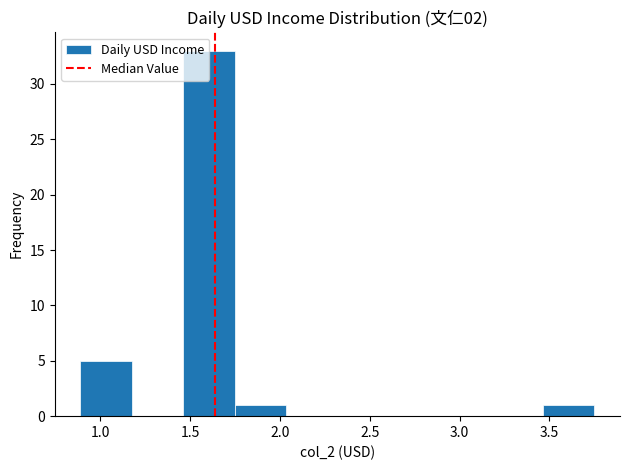

Reading left to right, transcribe this chart: for each bar, give the range it covers on the x-axis and its height. Neither the bar edges nor the heights are printed on the chart, so give them approximately, as read against the axes.

0.90 to 1.20: 5
1.20 to 1.45: 0
1.45 to 1.75: 33
1.75 to 2.05: 1
2.05 to 2.30: 0
2.30 to 2.60: 0
2.60 to 2.90: 0
2.90 to 3.20: 0
3.20 to 3.45: 0
3.45 to 3.75: 1